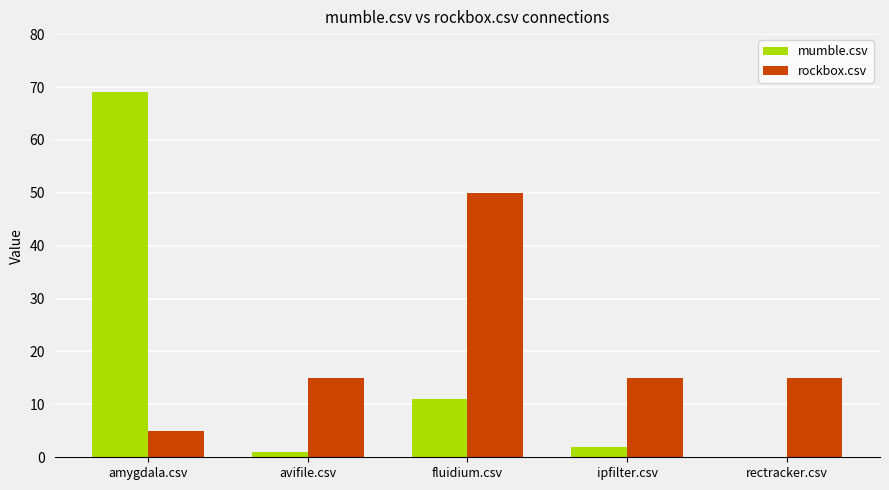

Is the value of rockbox.csv at ipfilter.csv greater than the value of mumble.csv at amygdala.csv?

No